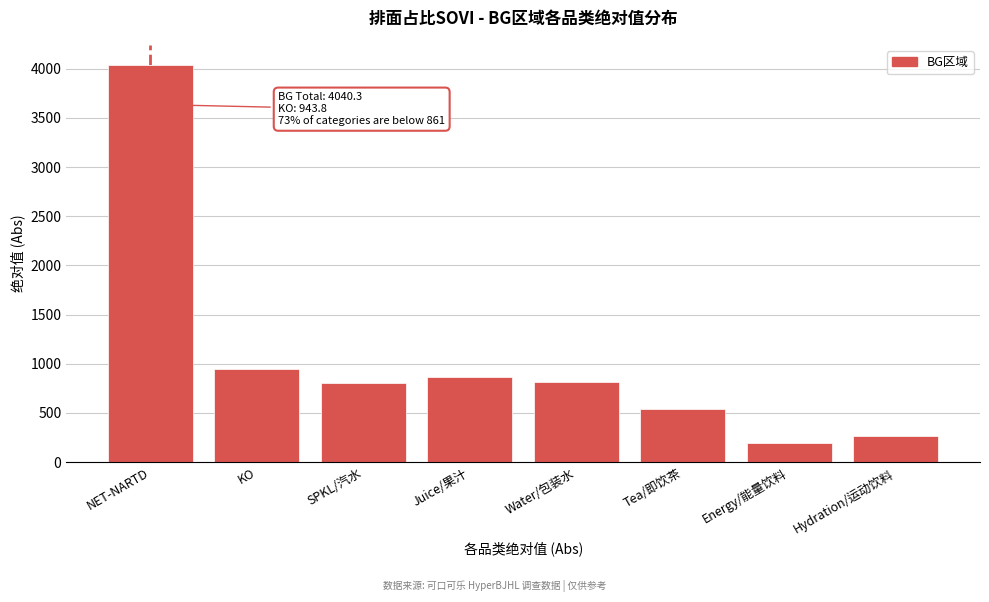

What is the label of the 2nd bar from the right?

Energy/能量饮料